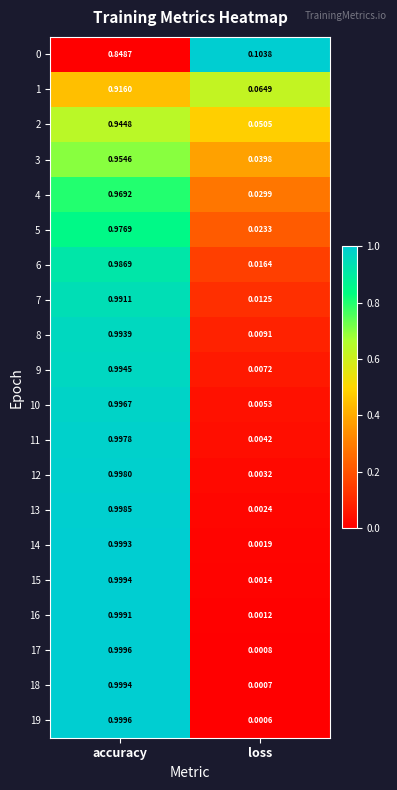

Which label corresponds to the largest value in the chart?

accuracy